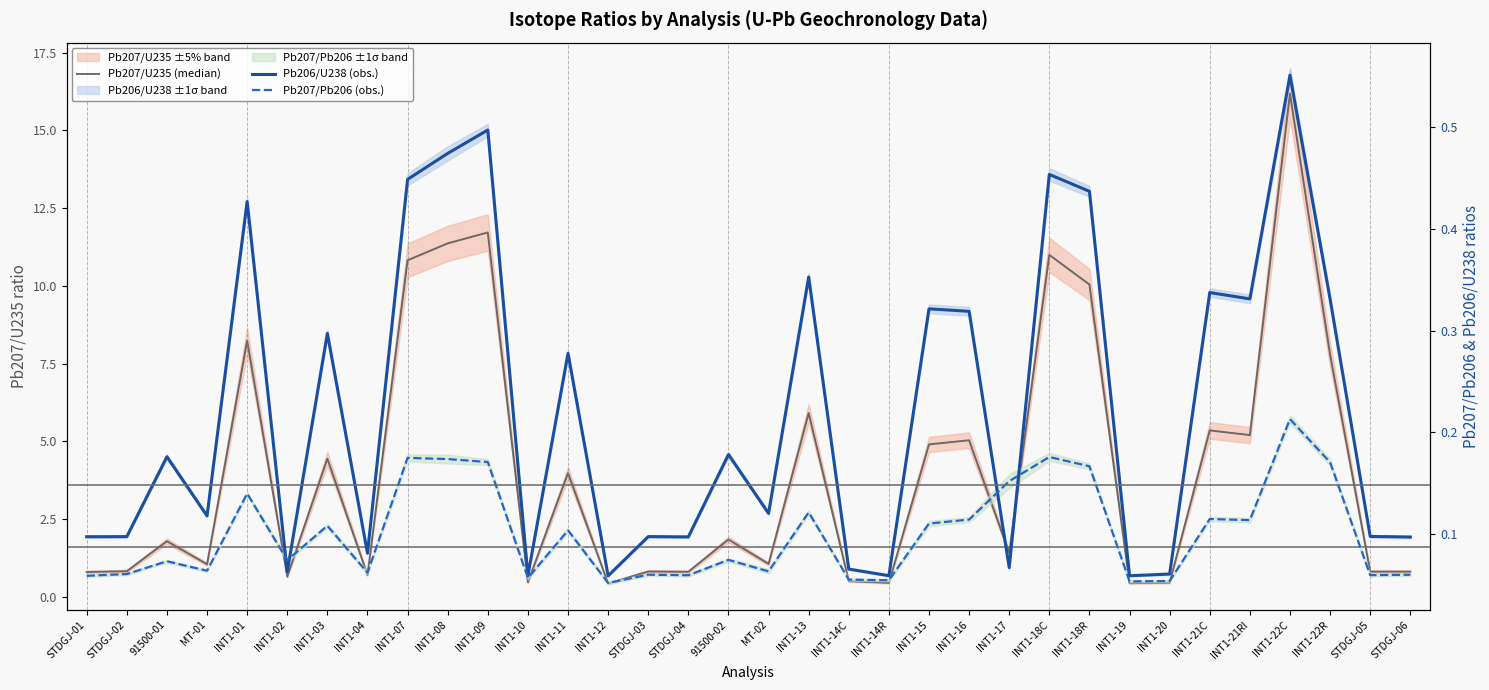

What is the sum of the Pb207/U235 (median) values at INT1-14R and STDGJ-01?

1.2